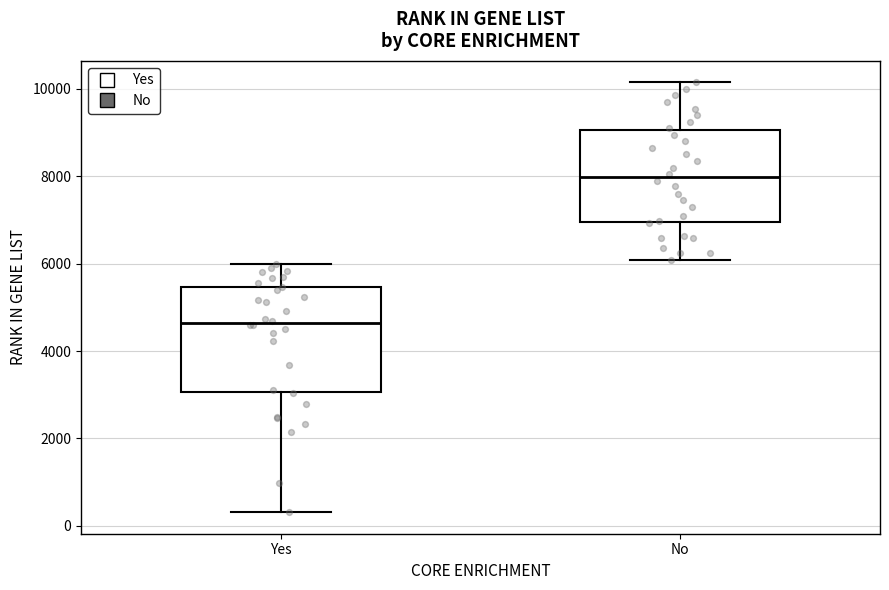

Reading left to right, read every box against the y-axis: the position of its median line, the range the box covers, and the ends of its whiskers. The values are not printed on the chart, so give them approximately, as read against the axis.

Yes: median 4600, box 3000 to 5400, whiskers 400 to 6000
No: median 8000, box 7000 to 9000, whiskers 6000 to 10200